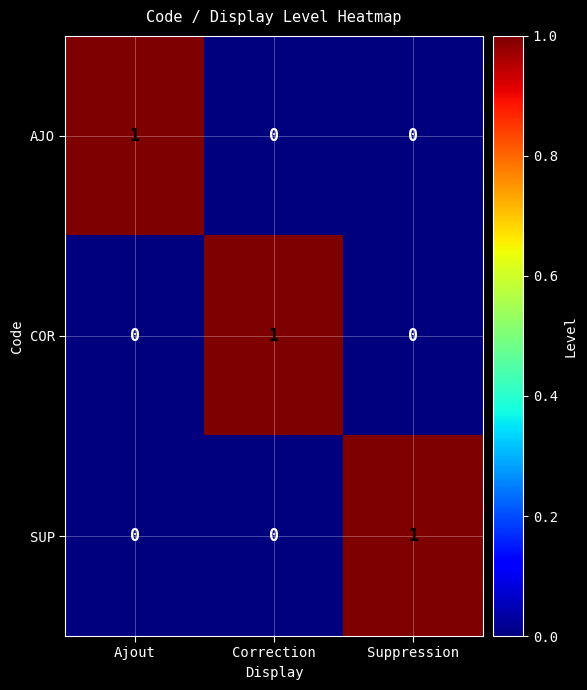

The COR series shows 0 at Suppression. True or false?

True